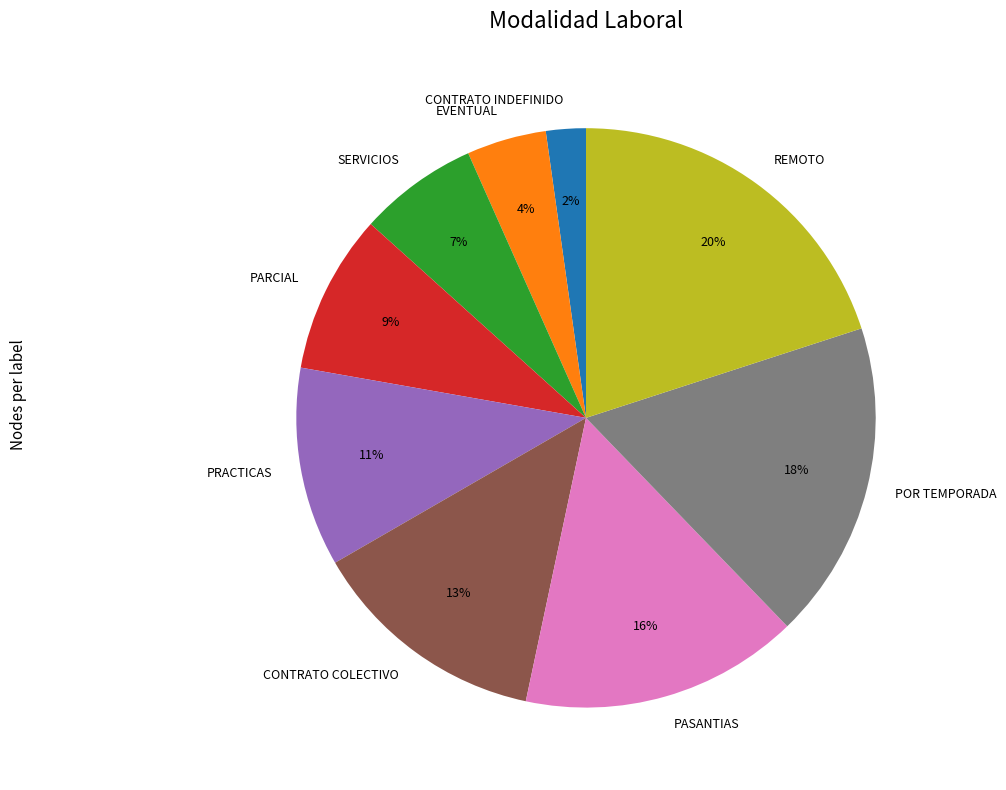

Is CONTRATO INDEFINIDO the majority of the pie?

No